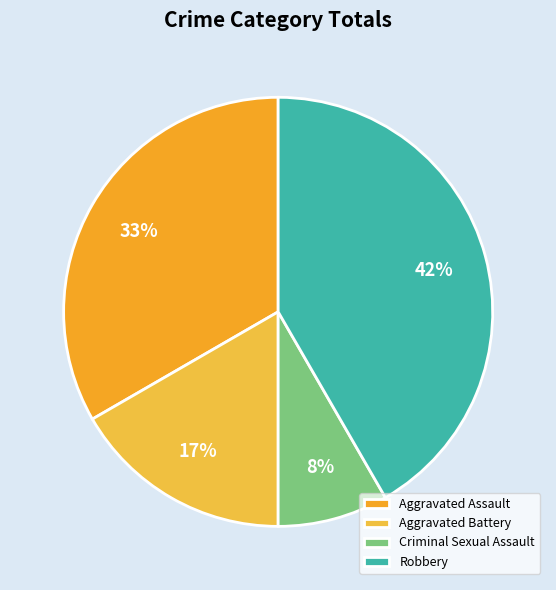

What is the largest slice in the pie chart?

Robbery